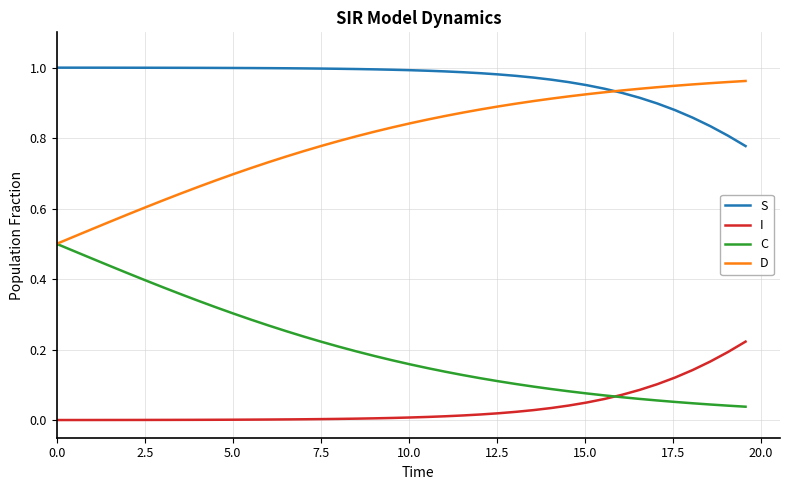

Which series has the largest total across all categories?

S